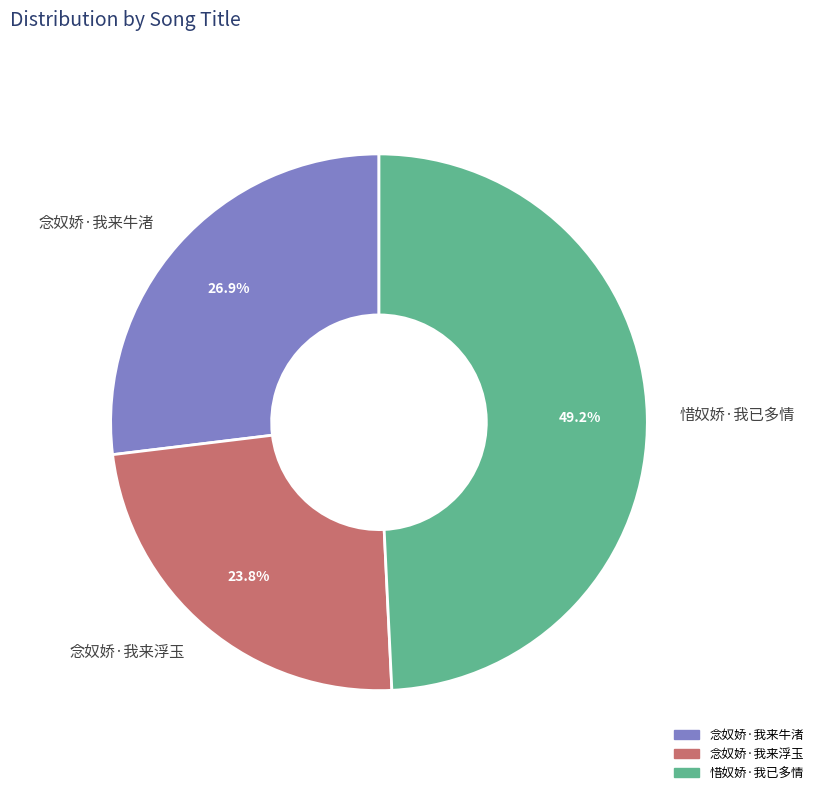

Count the number of slices in the pie.

3